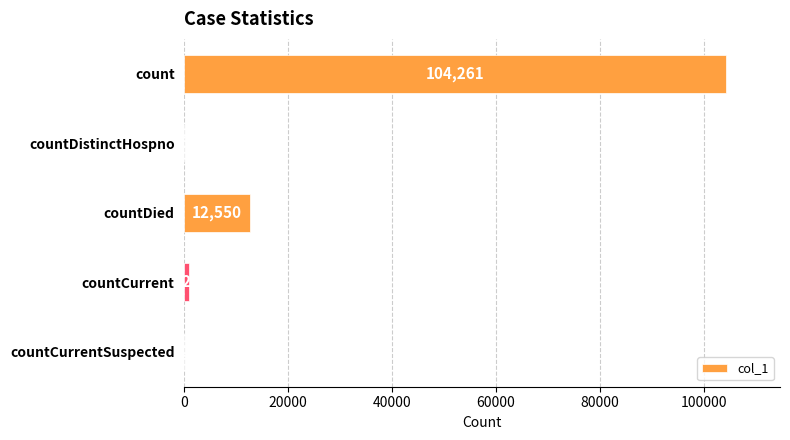

True or false: the data shows 104261 at count.

True